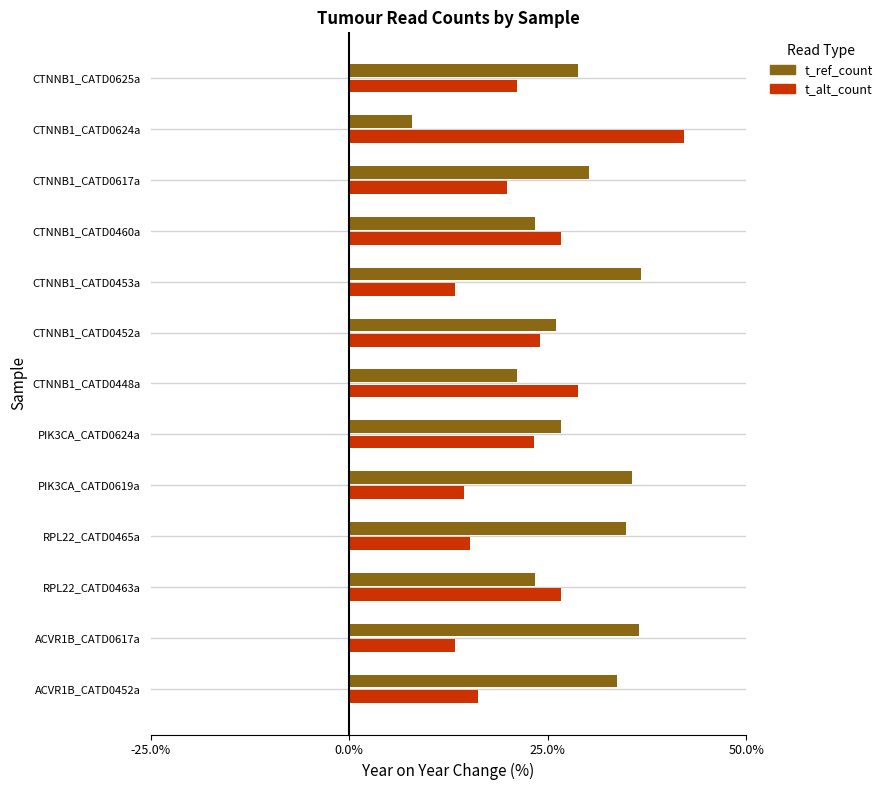

What is the sum of all t_ref_count values?

365.0